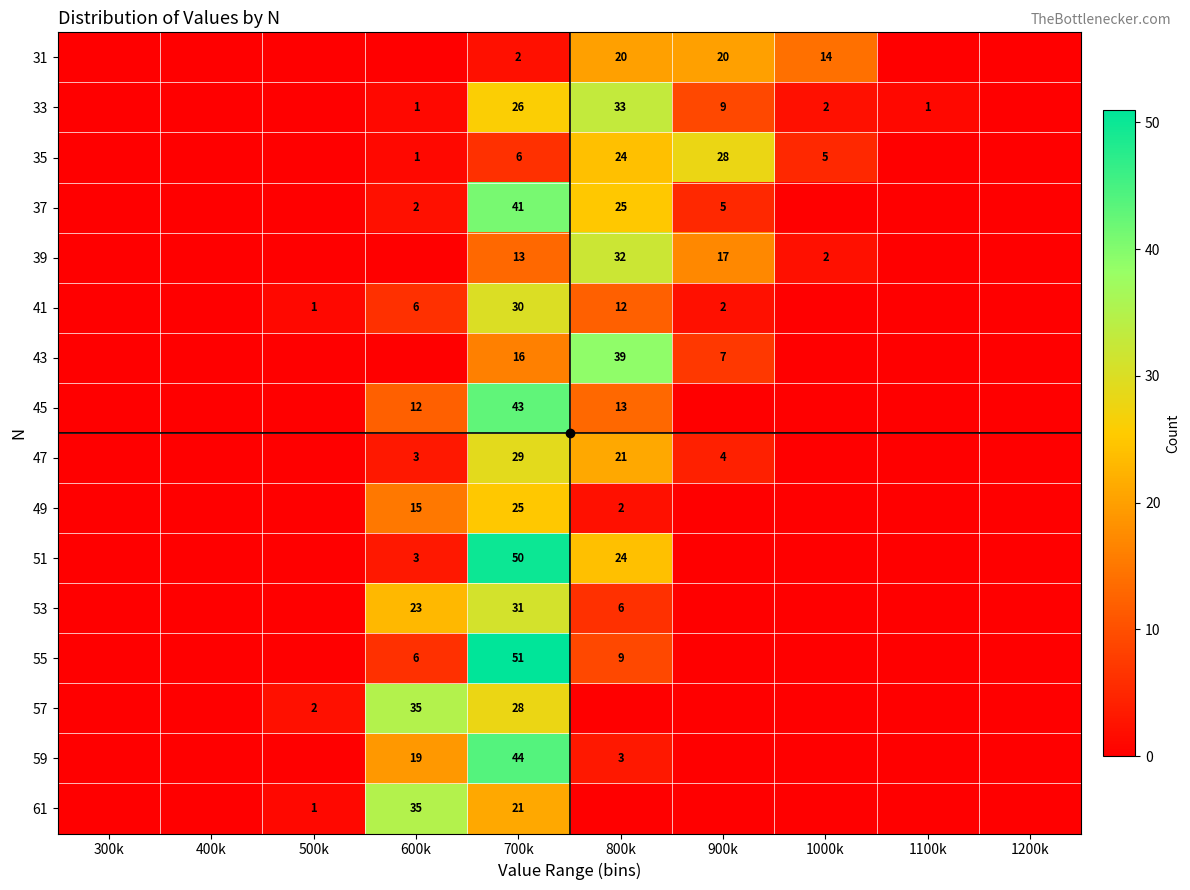

Is it true that 53 equals 3 at 800k?

False